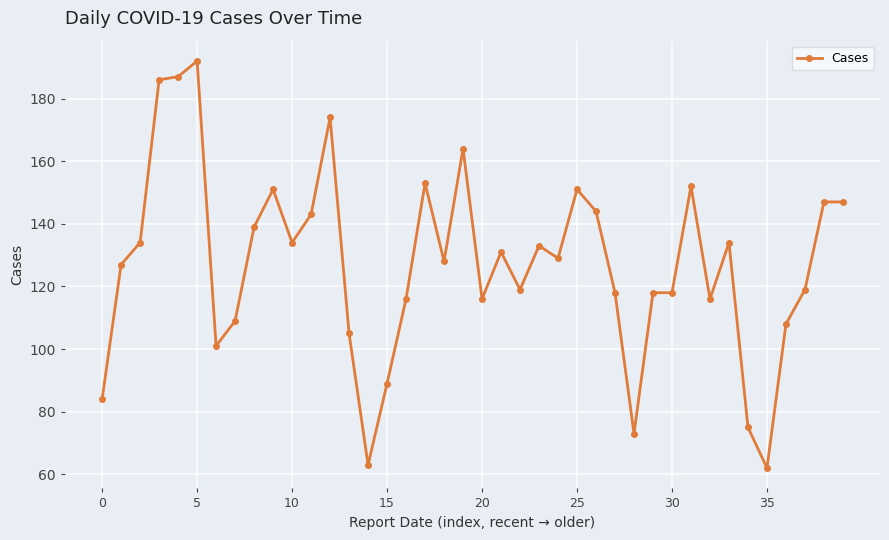

What is the value of the 22nd point from the left?

131